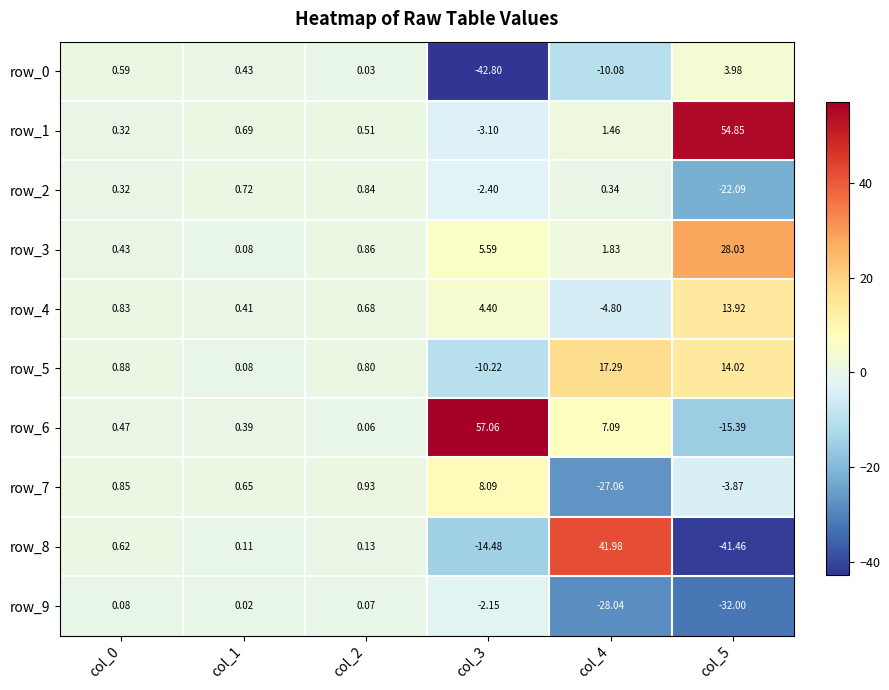

Is the value of row_1 at col_0 greater than the value of row_7 at col_2?

No